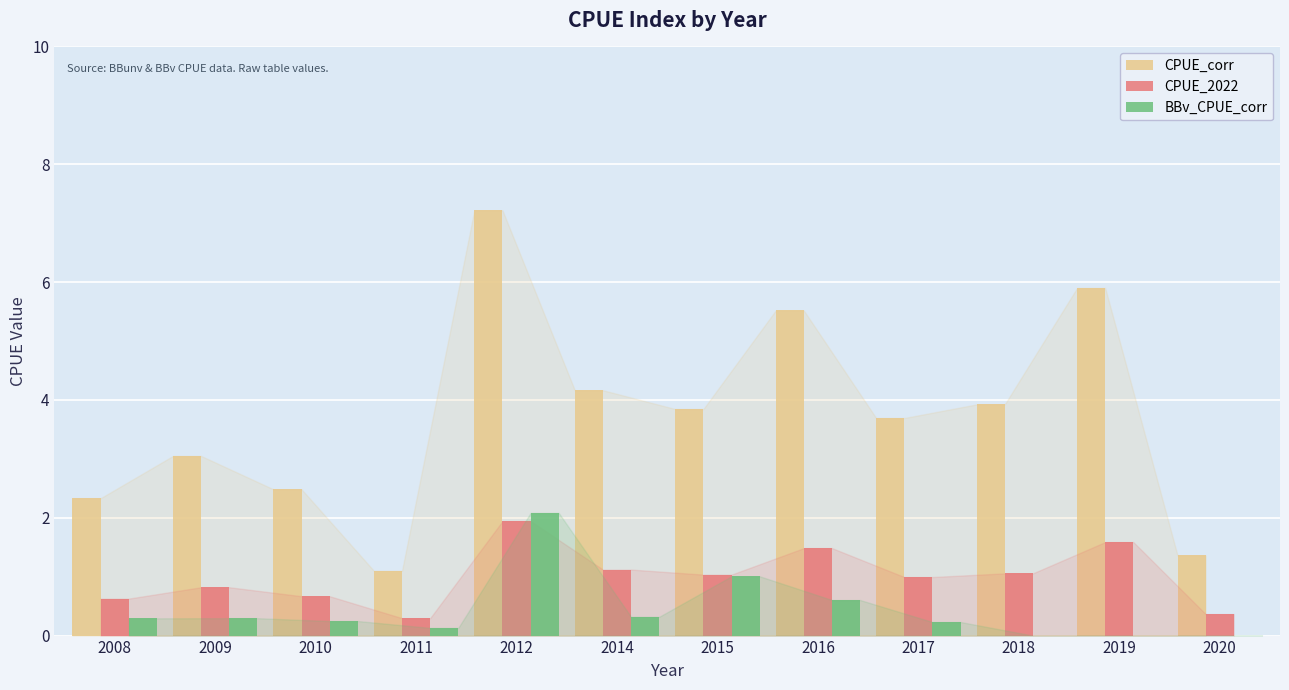

Which category has the highest value across all series?

2012